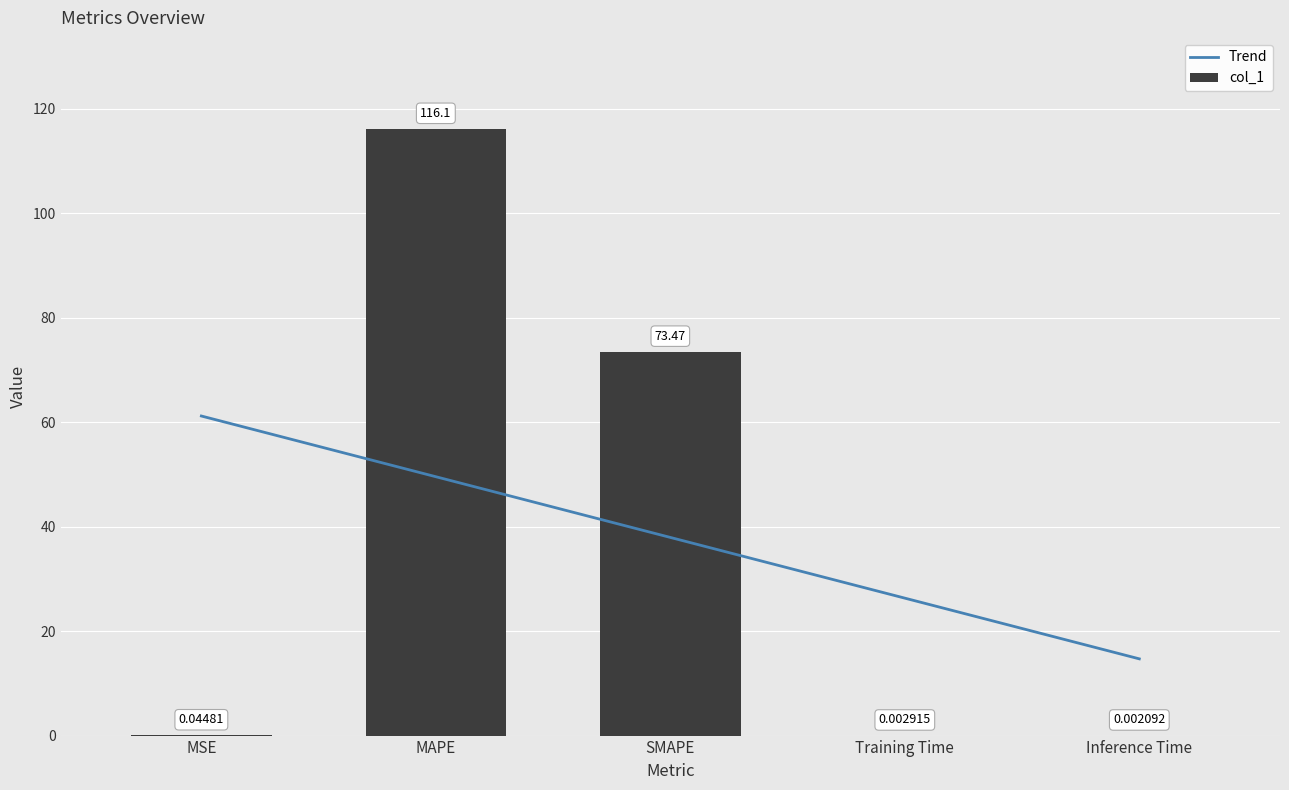

What is the sum of the col_1 values at MSE and SMAPE?

73.5